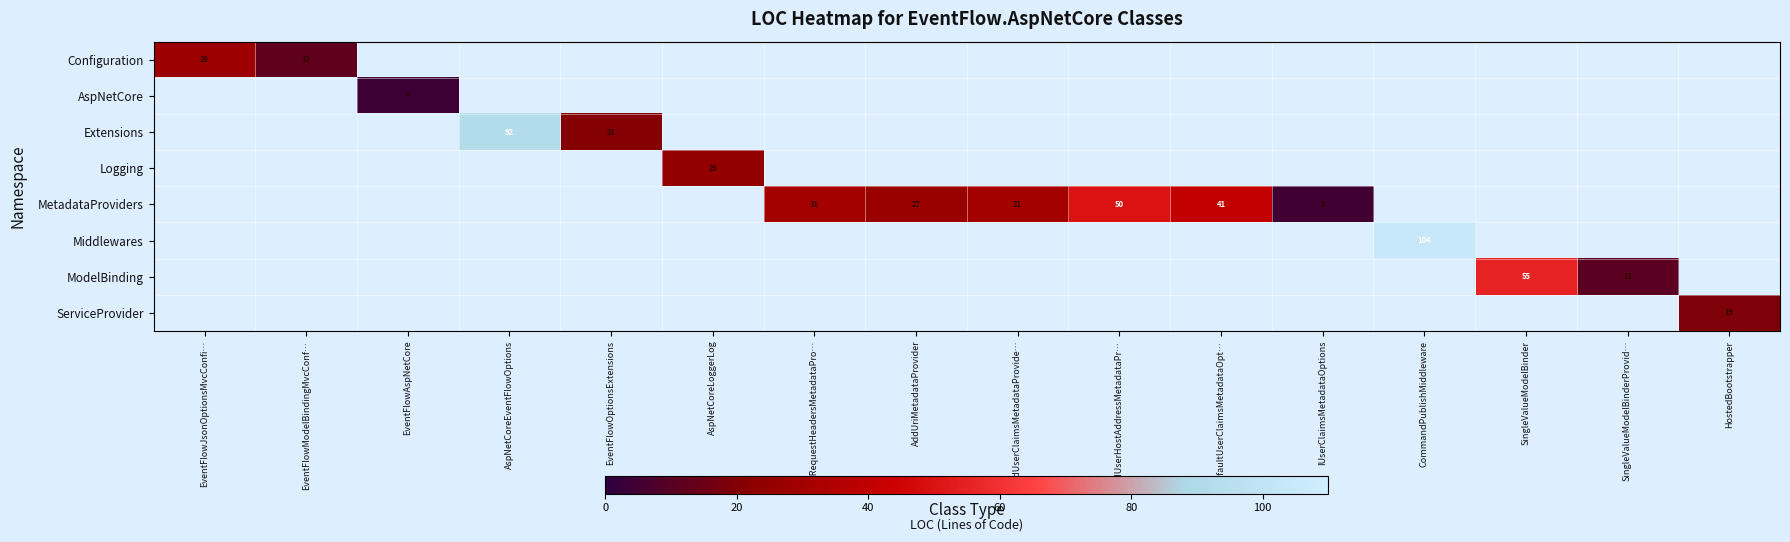

At how many categories does at least one series exceed 90?

2